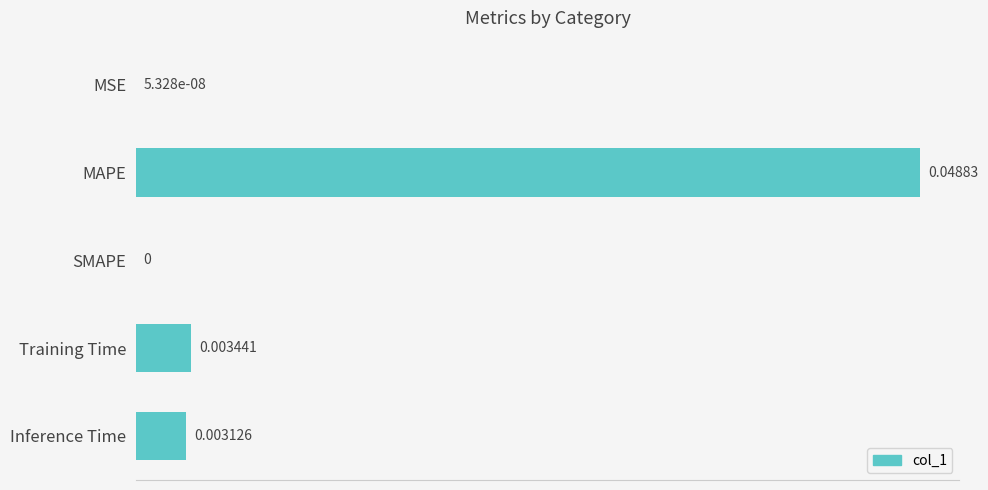

Which has a higher value, Training Time or Inference Time?

Training Time